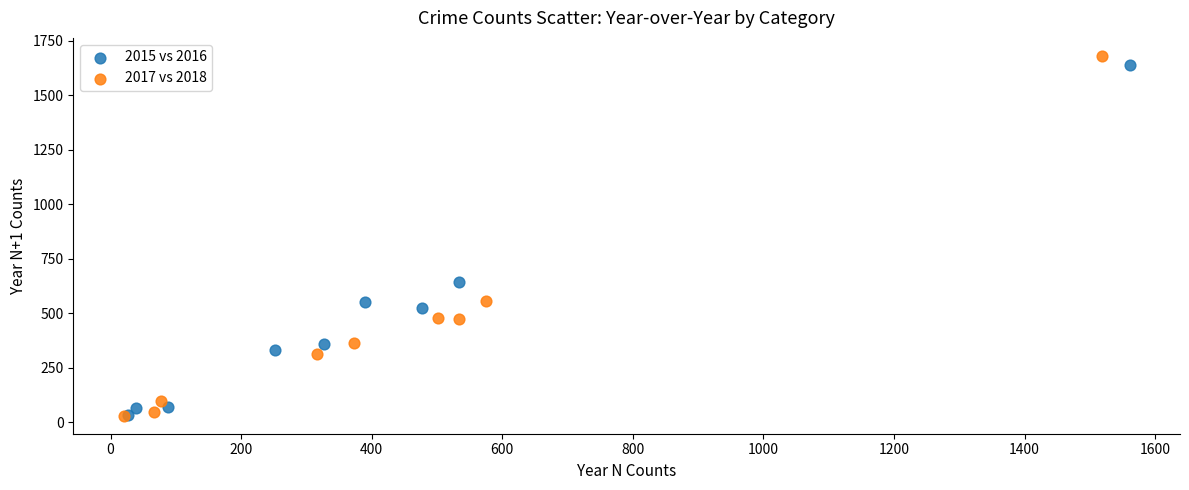

Which series has the largest Y range (max minus min)?

2017 vs 2018